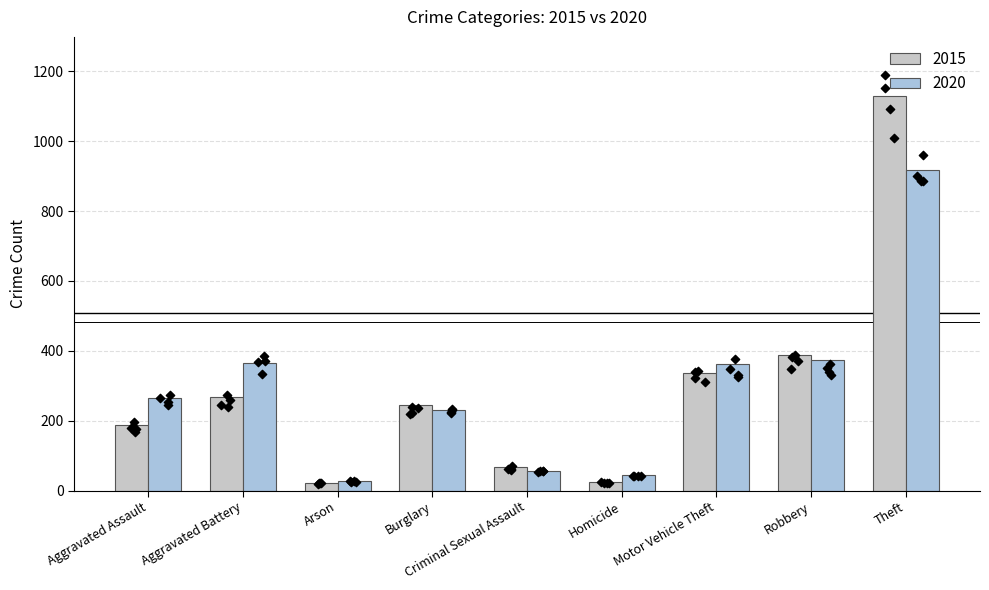

At which category is the sum across all series the highest?

Theft